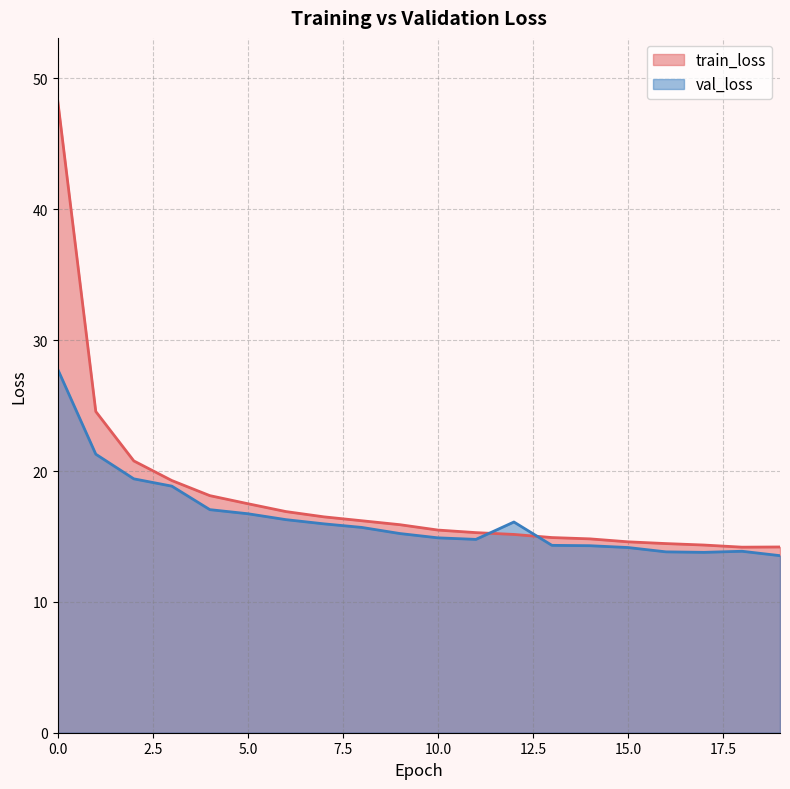

List the series in order of their overall mean, lowest first.

val_loss, train_loss